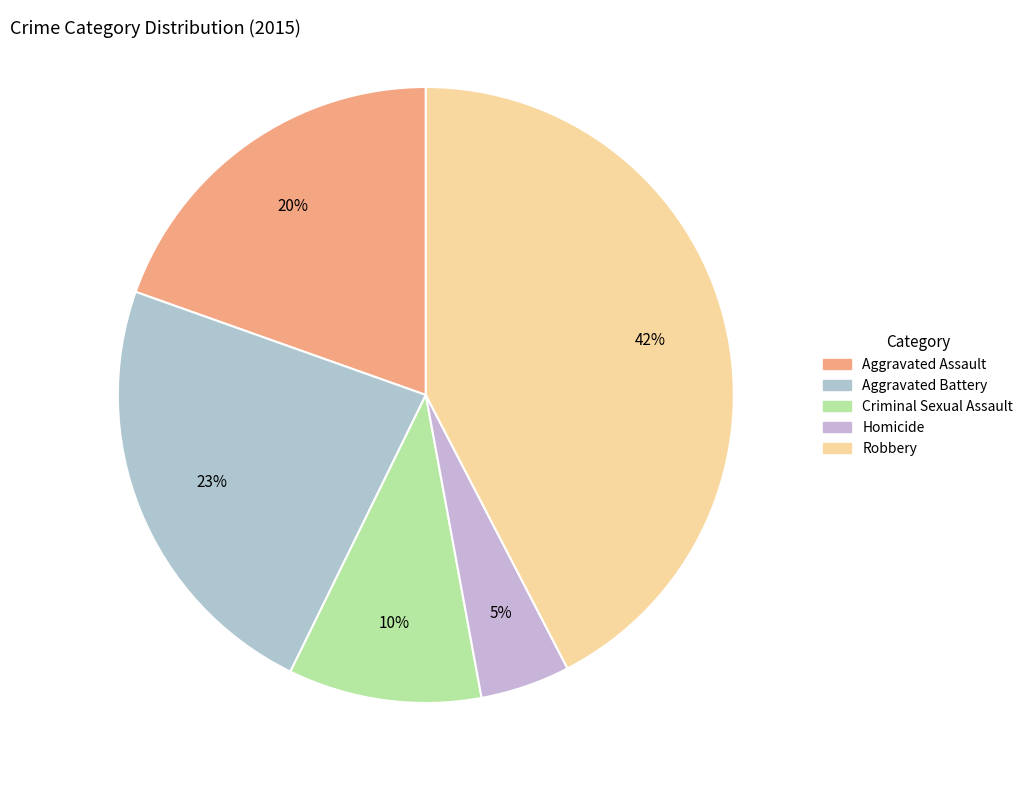

True or false: Criminal Sexual Assault accounts for 10% of the total.

True